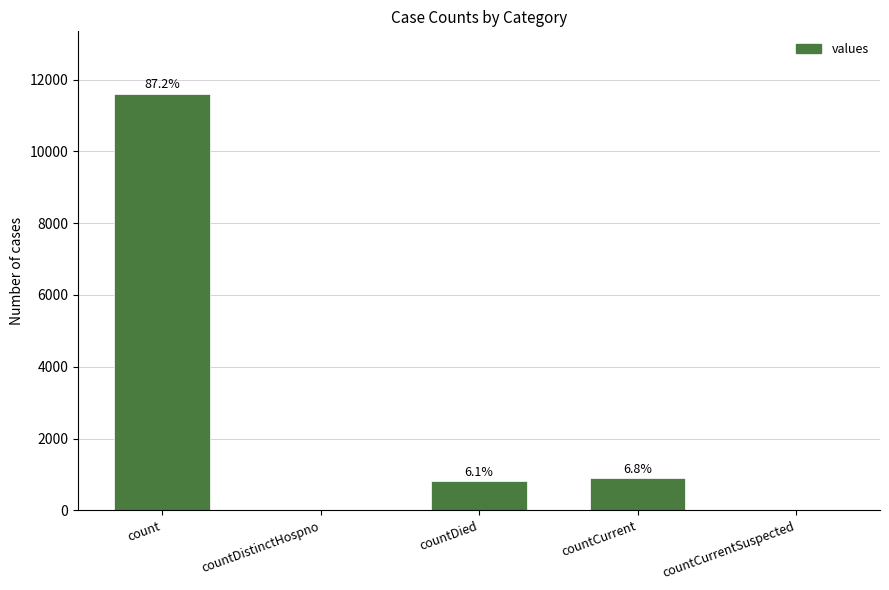

What is the label of the 3rd bar from the left?

countDied